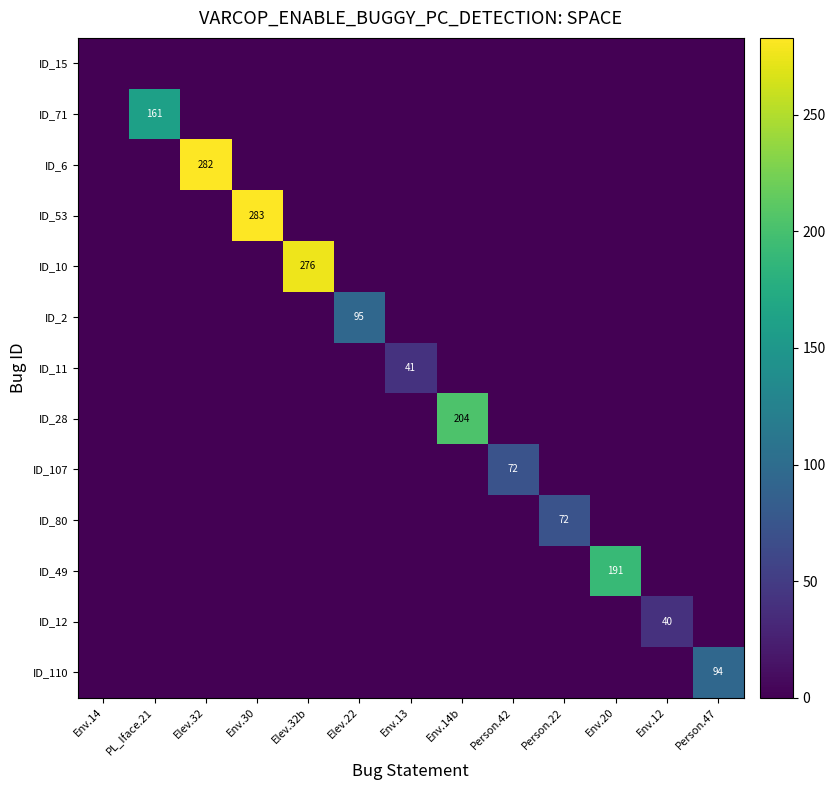

The ID_11 series shows 41 at Env.13. True or false?

True